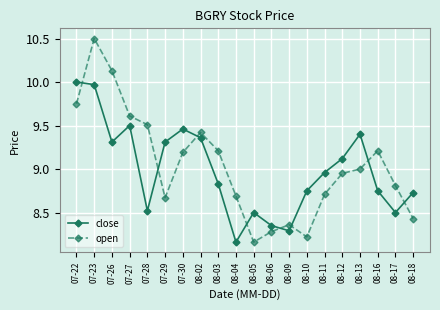

What are all the series names shown in the legend?

close, open